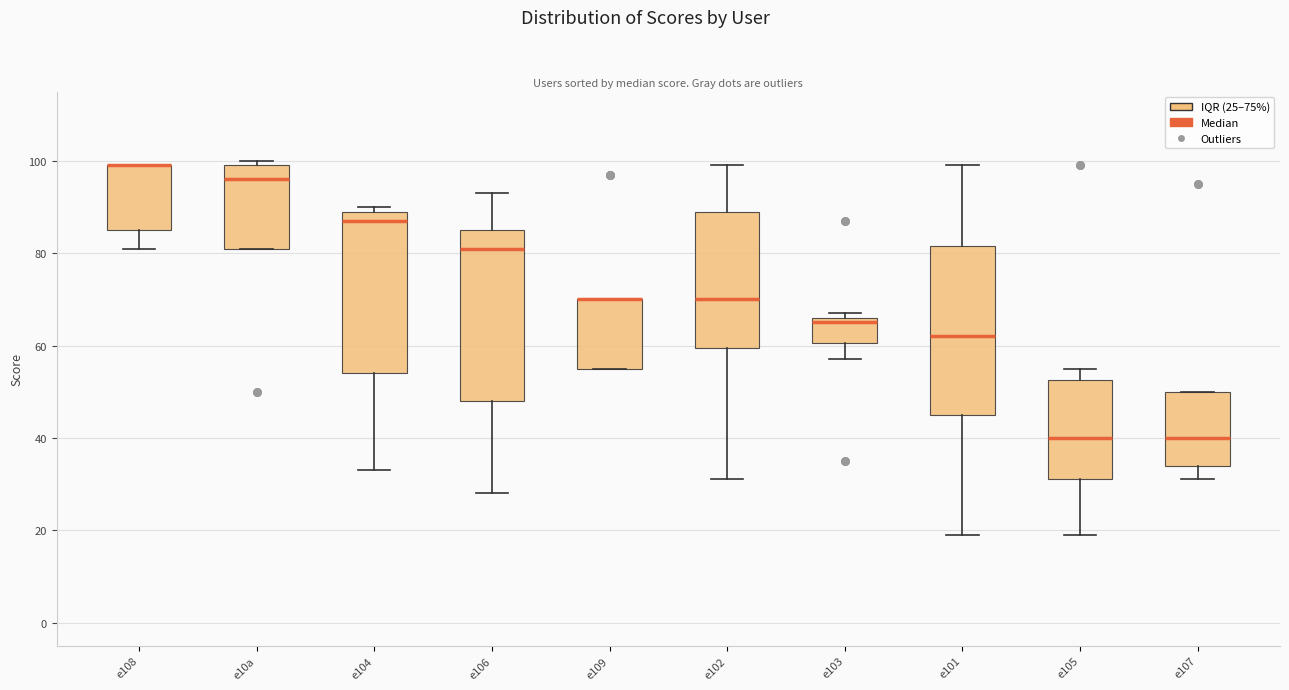

Reading left to right, transcribe this box plot: for each box, give where its median line is, the range the box spans, and where its two whiskers end, as read against the y-axis. The values are not printed on the chart, so give them approximately, as read against the axis.

e108: median 100 (drawn on the box's upper edge), box 86 to 100, whiskers 82 to 100
e10a: median 96, box 82 to 100, whiskers 82 to 100 (just above the box's upper edge)
e104: median 88, box 54 to 90, whiskers 34 to 90 (just above the box's upper edge)
e106: median 82, box 48 to 86, whiskers 28 to 94
e109: median 70 (drawn on the box's upper edge), box 56 to 70, whiskers 56 to 70
e102: median 70, box 60 to 90, whiskers 32 to 100
e103: median 66 (just below the box's upper edge), box 60 to 66, whiskers 58 to 68
e101: median 62, box 46 to 82, whiskers 20 to 100
e105: median 40, box 32 to 52, whiskers 20 to 56
e107: median 40, box 34 to 50, whiskers 32 to 50